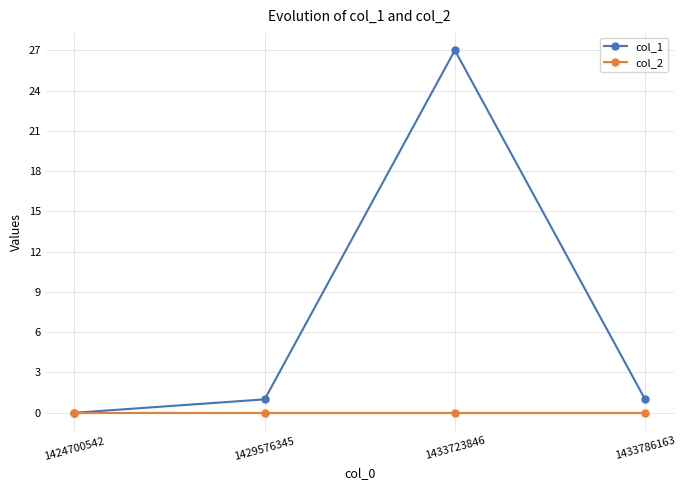

Which series has the largest range (max minus min)?

col_1